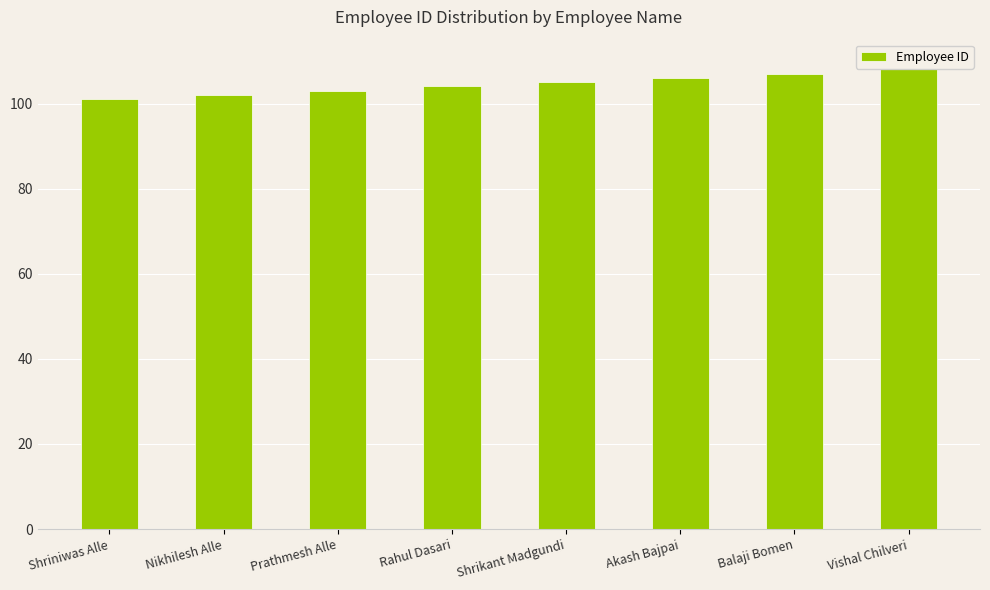

What is the value of the 3rd bar from the left?

103